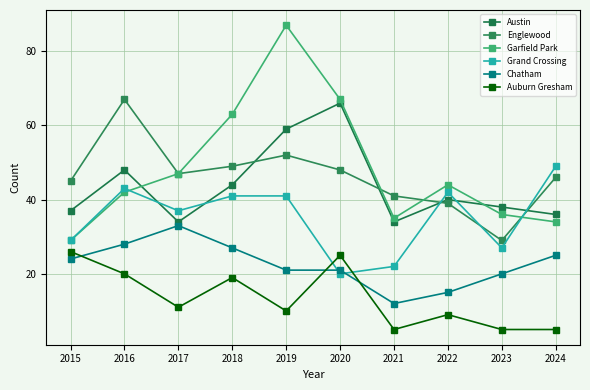

Count the number of categories in the chart.

10